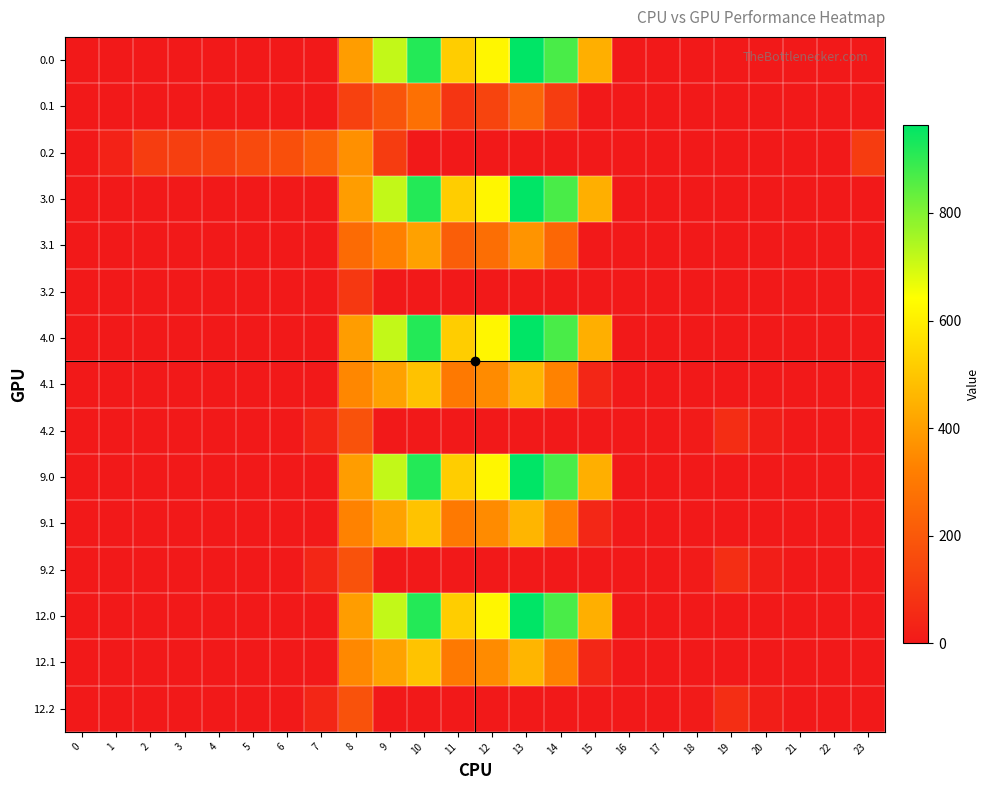

Reading right to left, what are all the values shown in this chart?

0.0: 23=0.0	22=0.0	21=0.0	20=0.0	19=0.0	18=0.0	17=0.0	16=0.0	15=443.0	14=870.3	13=962.7	12=619.4	11=516.0	10=916.2	9=716.9	8=395.3	7=0.0	6=0.0	5=0.0	4=0.0	3=0.0	2=0.0	1=0.0	0=0.0
0.1: 23=0.0	22=0.0	21=0.0	20=0.0	19=0.0	18=0.0	17=0.0	16=0.0	15=0.0	14=113.7	13=241.5	12=134.6	11=87.0	10=274.1	9=191.1	8=125.2	7=0.0	6=0.0	5=0.0	4=0.0	3=0.0	2=0.0	1=0.0	0=0.0
0.2: 23=112.5	22=0.0	21=0.0	20=0.0	19=0.0	18=0.0	17=0.0	16=0.0	15=0.0	14=0.0	13=0.0	12=0.0	11=0.0	10=0.0	9=111.5	8=364.7	7=223.4	6=171.2	5=155.0	4=125.6	3=119.0	2=114.5	1=28.7	0=0.0
3.0: 23=0.0	22=0.0	21=0.0	20=0.0	19=0.0	18=0.0	17=0.0	16=0.0	15=443.0	14=870.3	13=962.7	12=619.4	11=516.0	10=916.2	9=716.9	8=396.0	7=0.0	6=0.0	5=0.0	4=0.0	3=0.0	2=0.0	1=0.0	0=0.0
3.1: 23=0.0	22=0.0	21=0.0	20=0.0	19=0.0	18=0.0	17=0.0	16=0.0	15=0.0	14=246.7	13=374.5	12=267.6	11=220.0	10=407.1	9=324.1	8=258.2	7=0.0	6=0.0	5=0.0	4=0.0	3=0.0	2=0.0	1=0.0	0=0.0
3.2: 23=0.0	22=0.0	21=0.0	20=0.0	19=0.0	18=0.0	17=0.0	16=0.0	15=0.0	14=0.0	13=0.0	12=0.0	11=0.0	10=0.0	9=0.0	8=97.7	7=0.0	6=0.0	5=0.0	4=0.0	3=0.0	2=0.0	1=0.0	0=0.0
4.0: 23=0.0	22=0.0	21=0.0	20=0.0	19=0.0	18=0.0	17=0.0	16=0.0	15=443.0	14=870.3	13=962.7	12=619.4	11=516.0	10=916.2	9=716.9	8=395.3	7=0.0	6=0.0	5=0.0	4=0.0	3=0.0	2=0.0	1=0.0	0=0.0
4.1: 23=0.0	22=0.0	21=0.0	20=0.0	19=0.0	18=0.0	17=0.0	16=0.0	15=42.9	14=329.7	13=457.5	12=350.6	11=303.0	10=490.1	9=407.1	8=341.2	7=0.0	6=0.0	5=0.0	4=0.0	3=0.0	2=0.0	1=0.0	0=0.0
4.2: 23=0.0	22=0.0	21=0.0	20=16.8	19=65.0	18=6.0	17=0.0	16=0.0	15=0.0	14=0.0	13=0.0	12=0.0	11=0.0	10=0.0	9=0.0	8=180.7	7=39.4	6=0.0	5=0.0	4=0.0	3=0.0	2=0.0	1=0.0	0=0.0
9.0: 23=0.0	22=0.0	21=0.0	20=0.0	19=0.0	18=0.0	17=0.0	16=0.0	15=443.0	14=870.3	13=962.7	12=619.4	11=516.0	10=916.2	9=716.9	8=395.3	7=0.0	6=0.0	5=0.0	4=0.0	3=0.0	2=0.0	1=0.0	0=0.0
9.1: 23=0.0	22=0.0	21=0.0	20=0.0	19=0.0	18=0.0	17=0.0	16=0.0	15=43.9	14=330.7	13=458.5	12=351.6	11=304.0	10=491.1	9=408.1	8=330.8	7=0.0	6=0.0	5=0.0	4=0.0	3=0.0	2=0.0	1=0.0	0=0.0
9.2: 23=0.0	22=0.0	21=0.0	20=17.8	19=66.0	18=7.0	17=0.0	16=0.0	15=0.0	14=0.0	13=0.0	12=0.0	11=0.0	10=0.0	9=0.0	8=181.7	7=40.4	6=0.0	5=0.0	4=0.0	3=0.0	2=0.0	1=0.0	0=0.0
12.0: 23=0.0	22=0.0	21=0.0	20=0.0	19=0.0	18=0.0	17=0.0	16=0.0	15=443.0	14=870.3	13=962.7	12=619.4	11=516.0	10=916.2	9=716.9	8=395.3	7=0.0	6=0.0	5=0.0	4=0.0	3=0.0	2=0.0	1=0.0	0=0.0
12.1: 23=0.0	22=0.0	21=0.0	20=0.0	19=0.0	18=0.0	17=0.0	16=0.0	15=43.9	14=330.7	13=458.5	12=351.6	11=304.0	10=491.1	9=408.1	8=342.2	7=0.0	6=0.0	5=0.0	4=0.0	3=0.0	2=0.0	1=0.0	0=0.0
12.2: 23=0.0	22=0.0	21=0.0	20=17.8	19=66.0	18=7.0	17=0.0	16=0.0	15=0.0	14=0.0	13=0.0	12=0.0	11=0.0	10=0.0	9=0.0	8=181.7	7=40.4	6=0.0	5=0.0	4=0.0	3=0.0	2=0.0	1=0.0	0=0.0